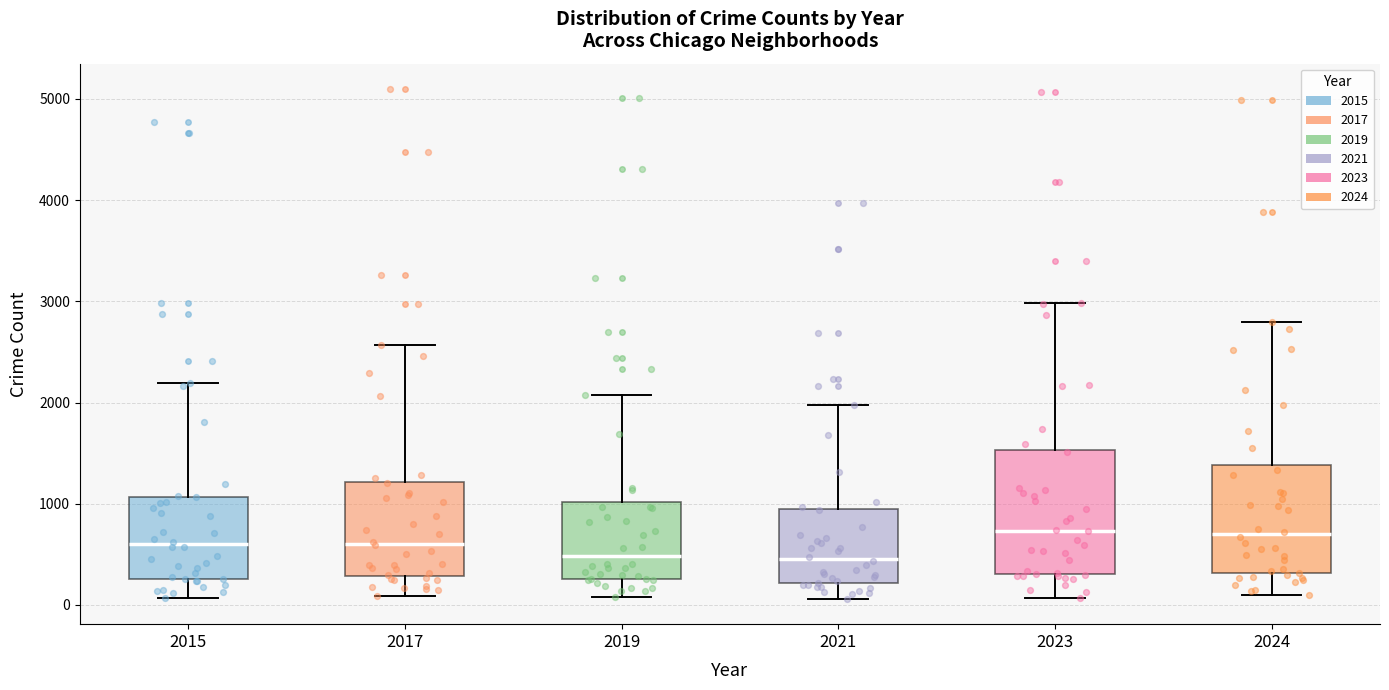

Which box is the tallest, from its lower edge to its upper edge?

2023